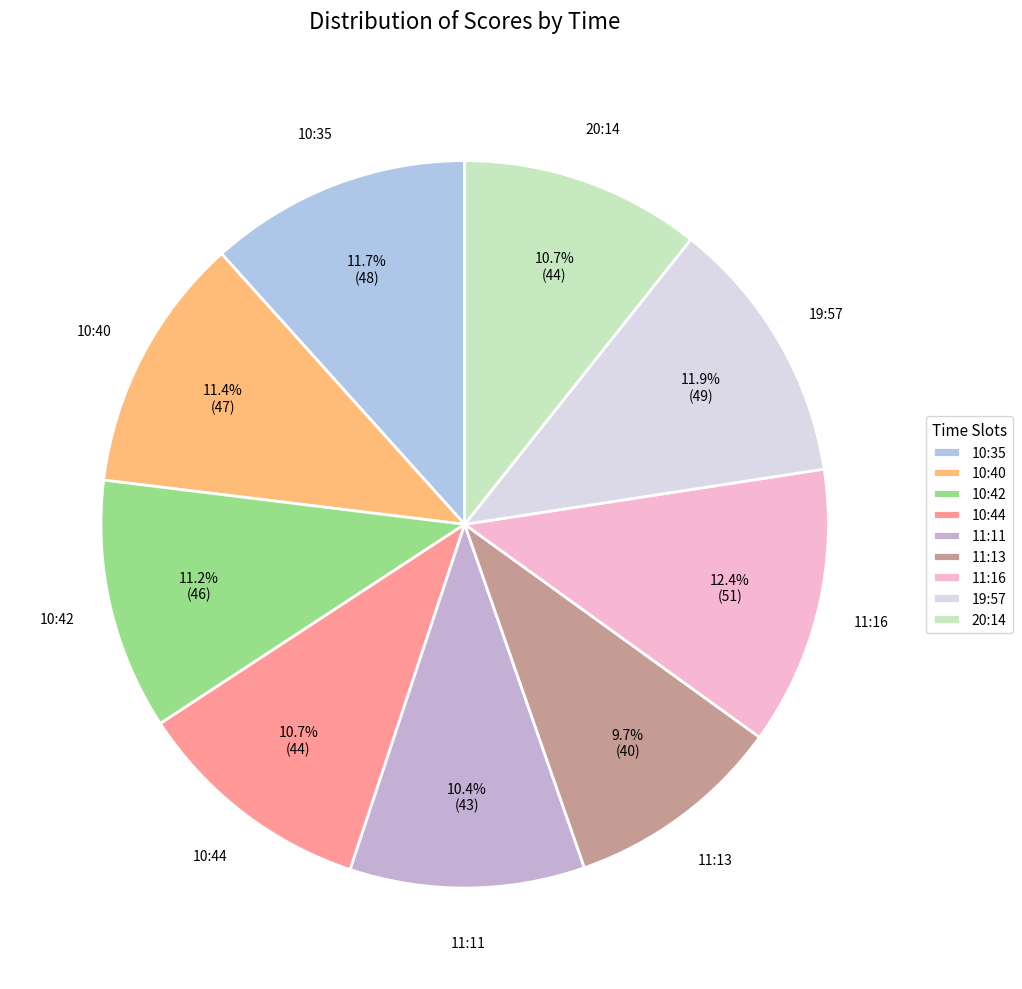

Between 11:11 and 19:57, which is larger?

19:57